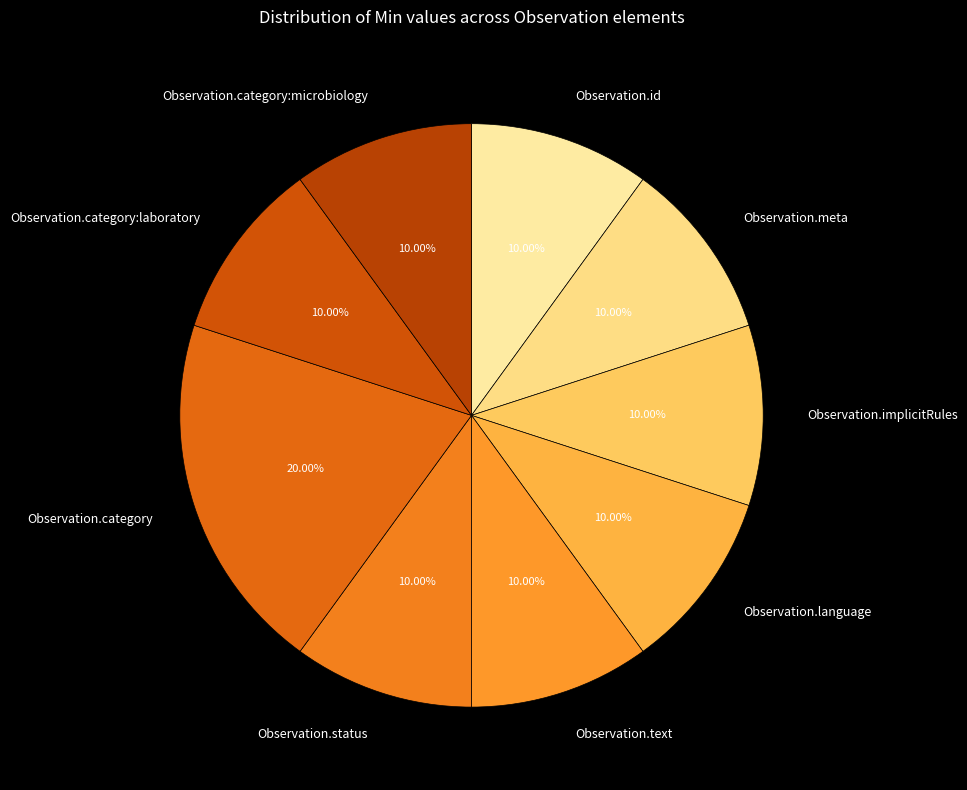

Which has a higher value, Observation.category or Observation.text?

Observation.category